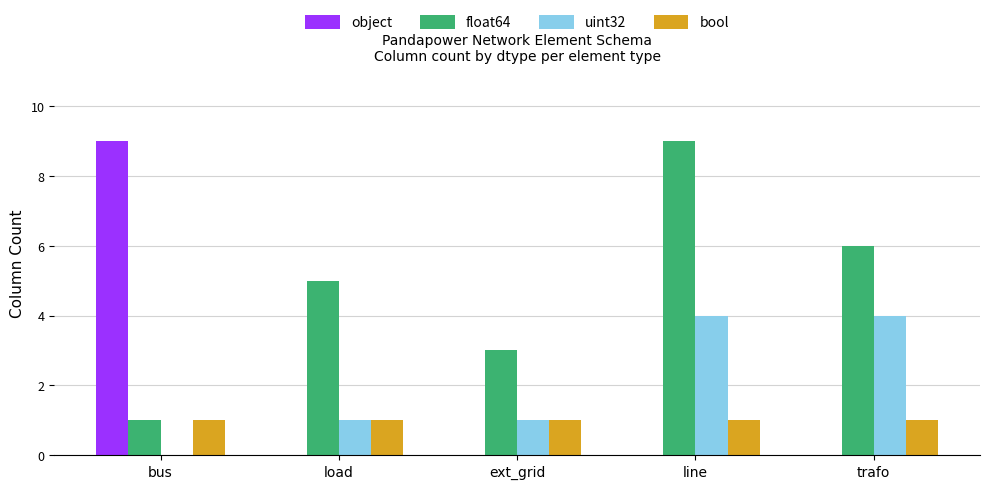

What is the greatest value displayed?

9